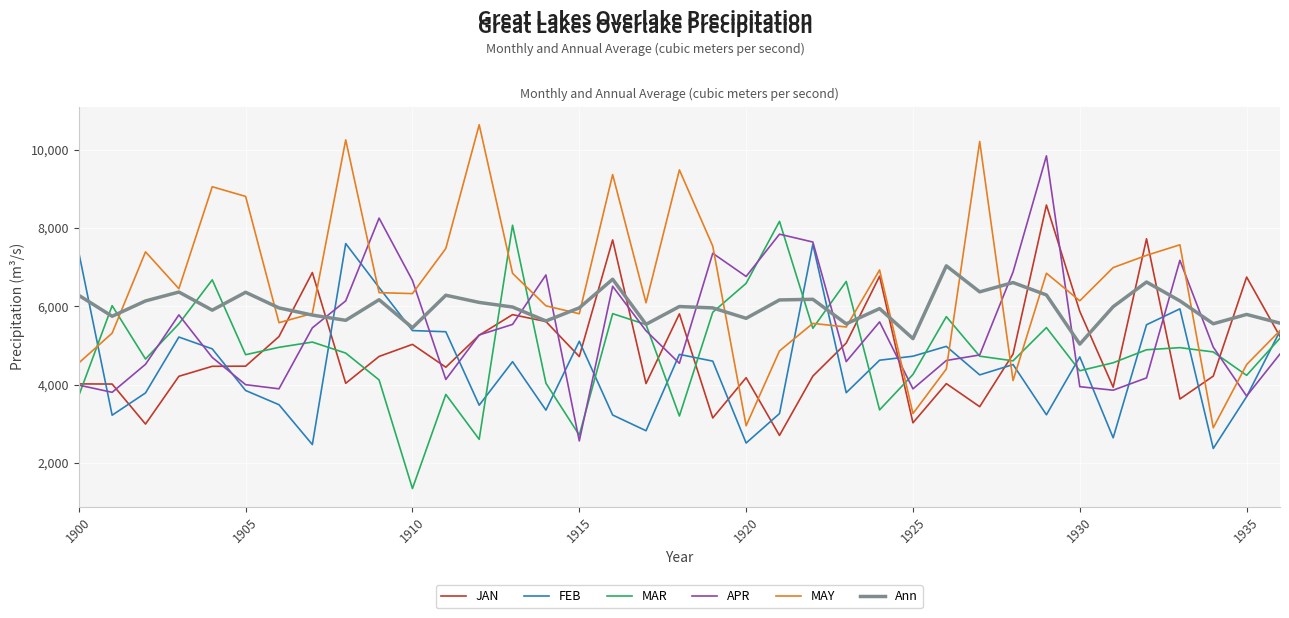

Which series has the largest total across all categories?

MAY